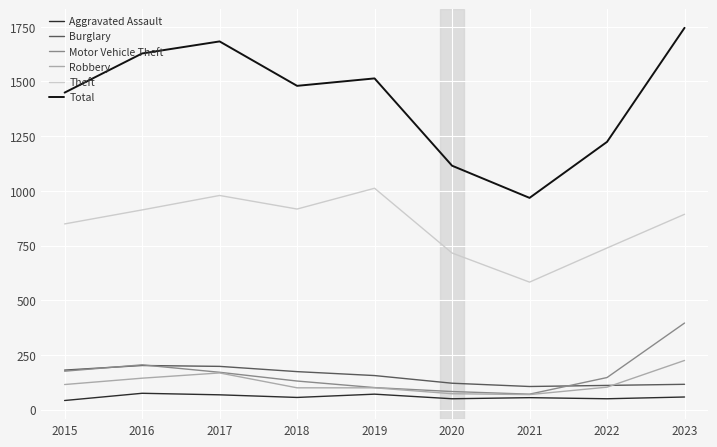

What is the difference between the Aggravated Assault values at 2017 and 2018?

12